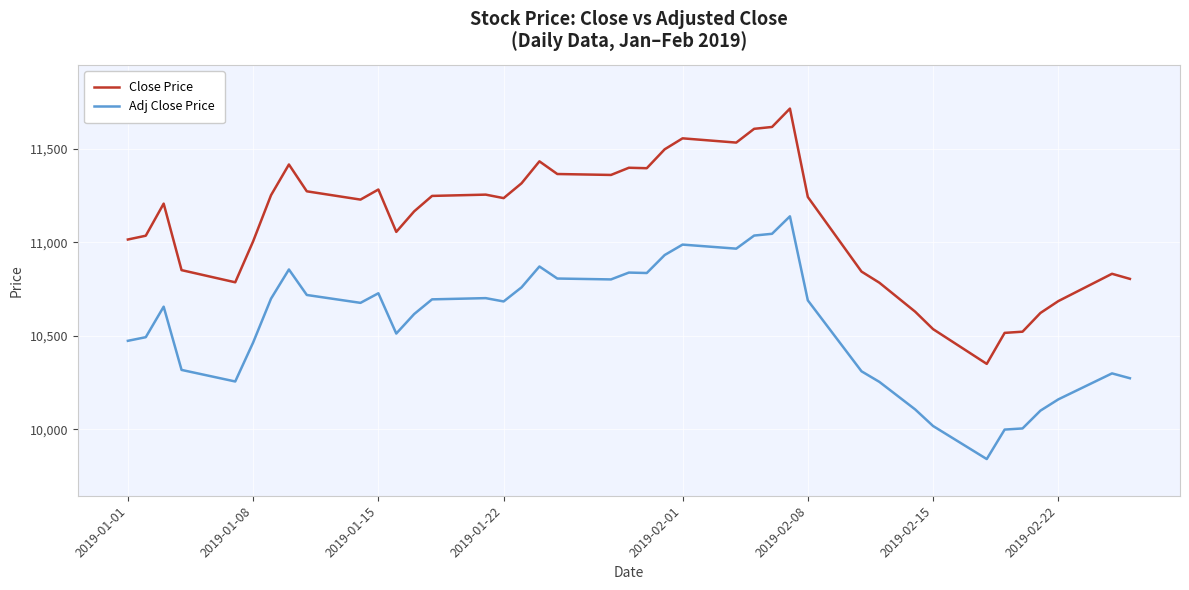

List the series in order of their overall mean, lowest first.

Adj Close Price, Close Price